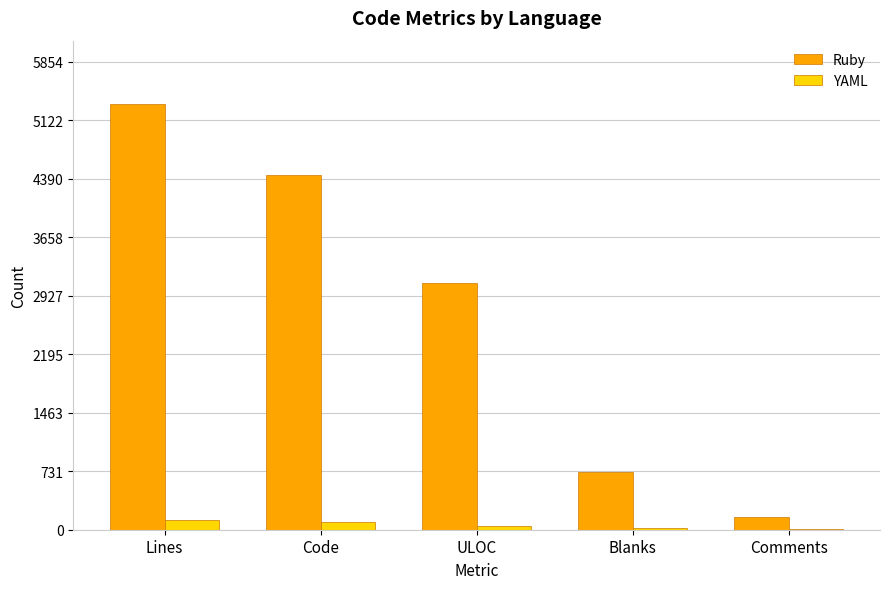

True or false: Ruby has a value of 999 at Blanks.

False